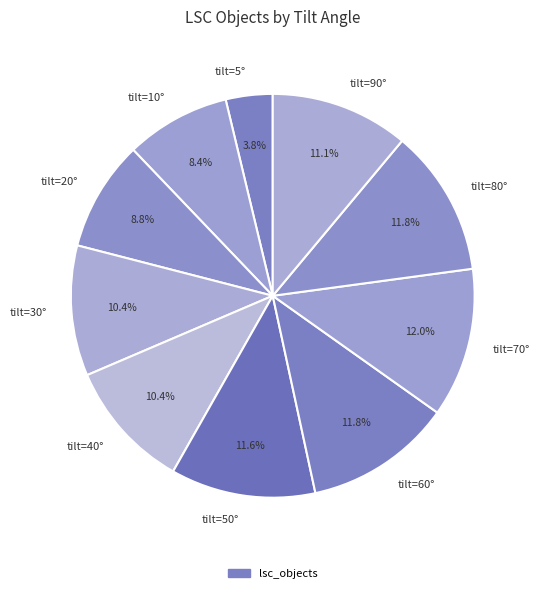

Combined, do tilt=10° and tilt=60° account for over 50%?

No